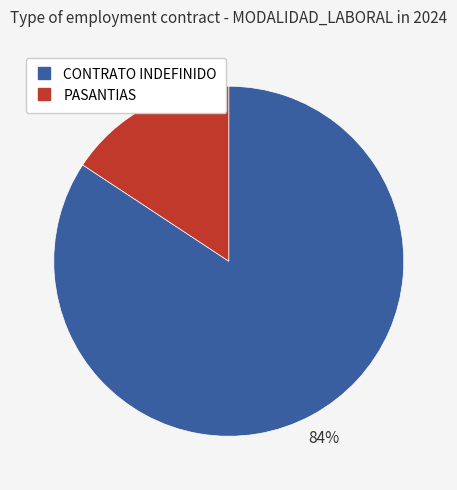

To the nearest percent, what portion does CONTRATO INDEFINIDO represent?

84%